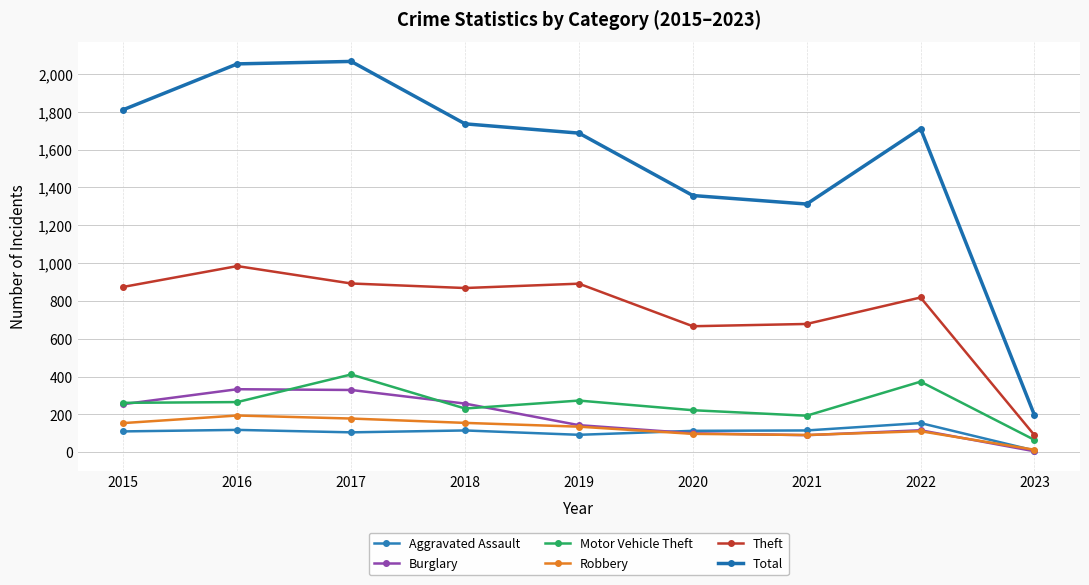

What is the spread (max minus min) of values at 2022?

1600